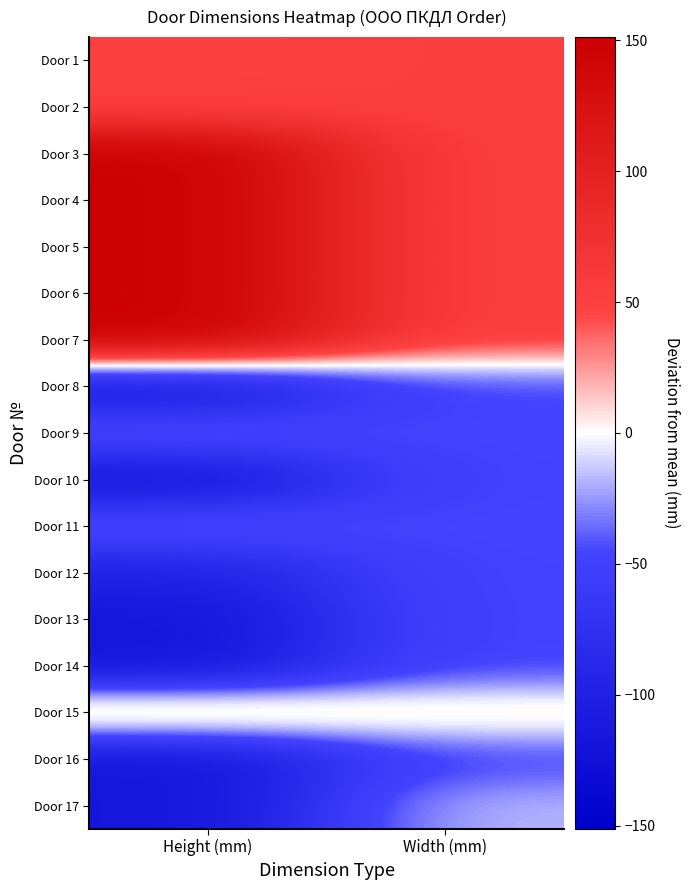

Count the number of data series in this chart.

17